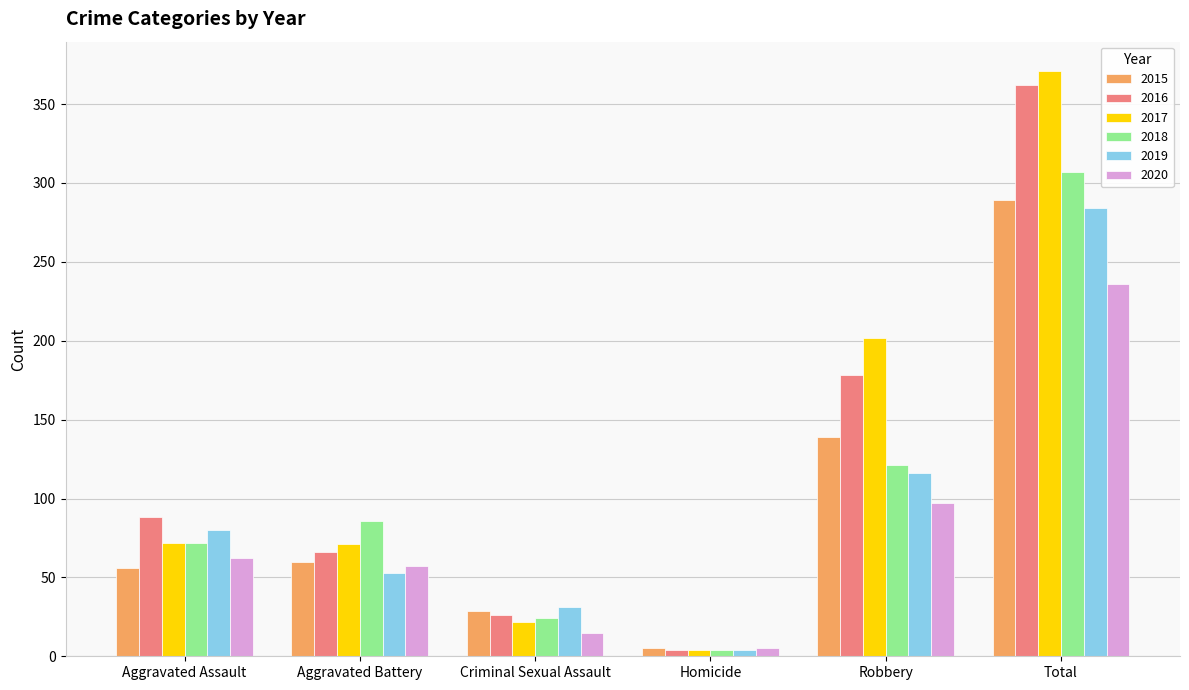

Which label corresponds to the smallest value in the chart?

Homicide